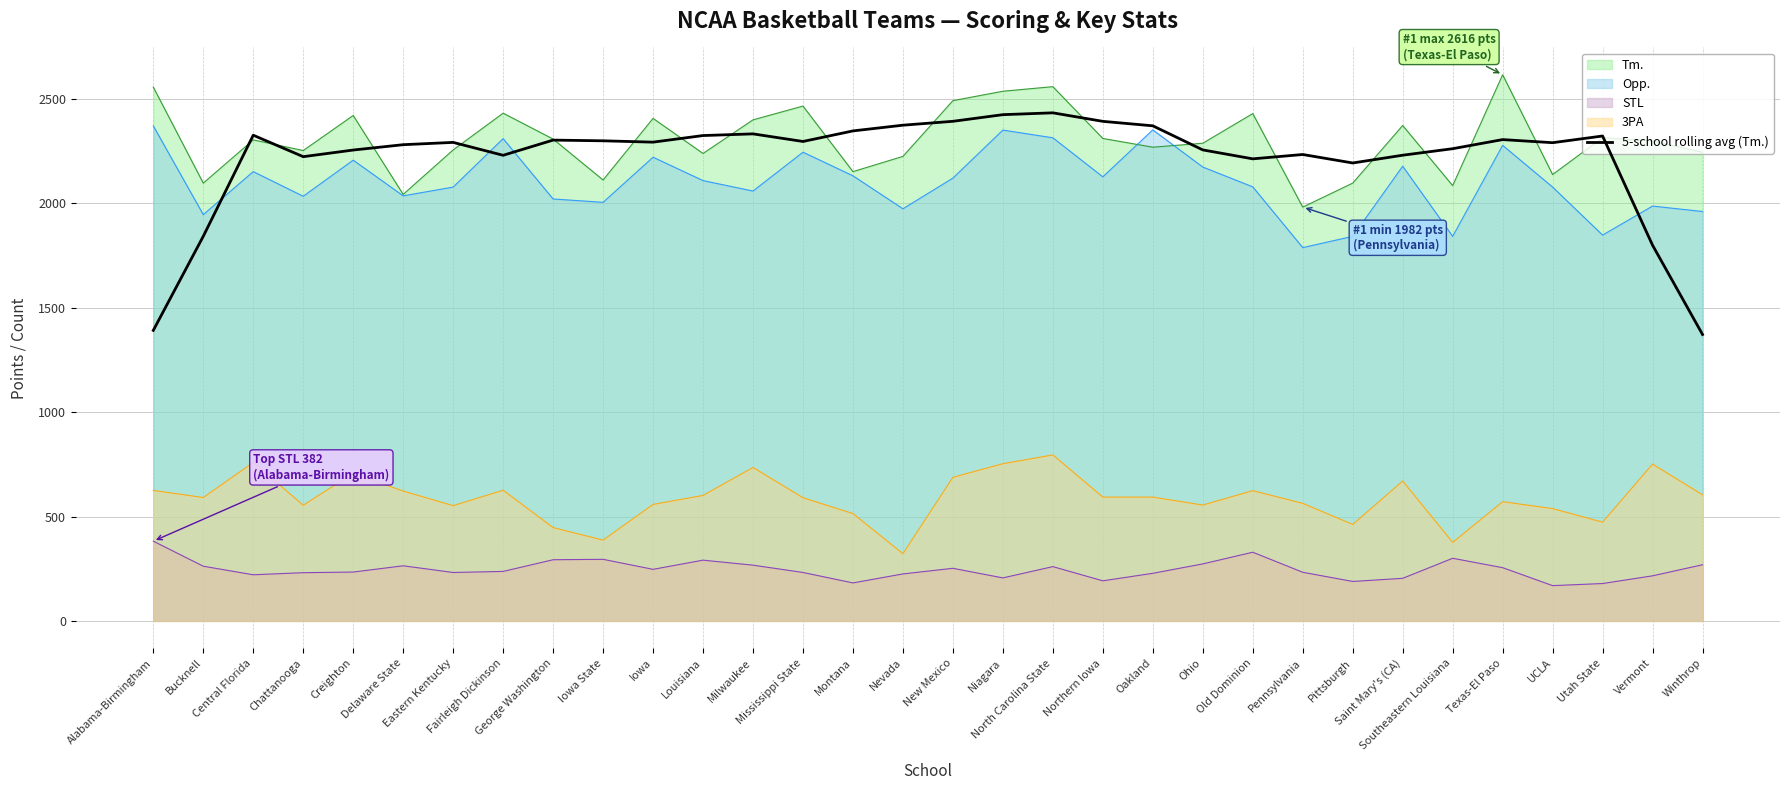

What is the label of the 14th point from the right?

North Carolina State